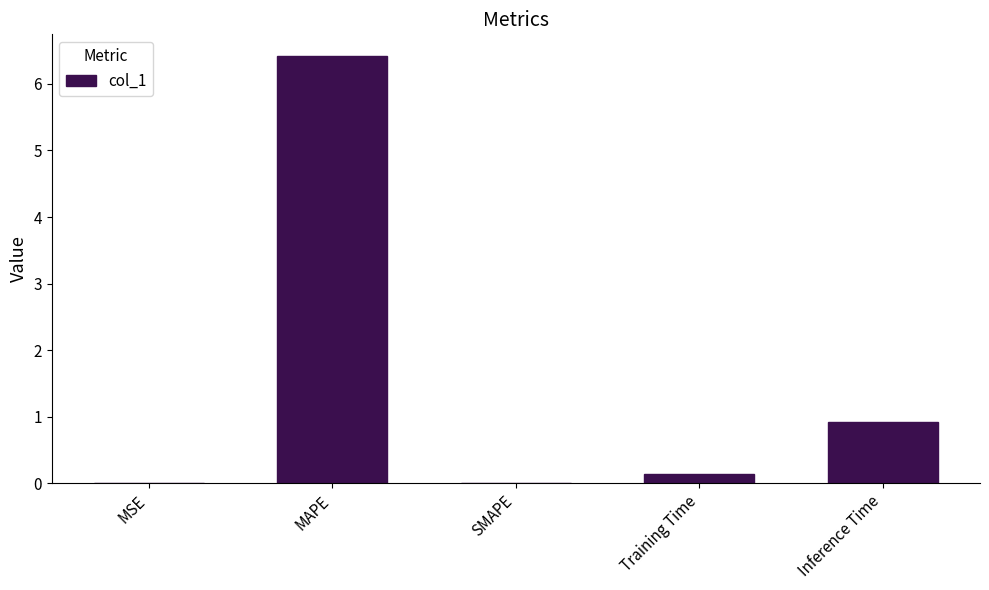

What is the maximum value shown in the chart?

6.4